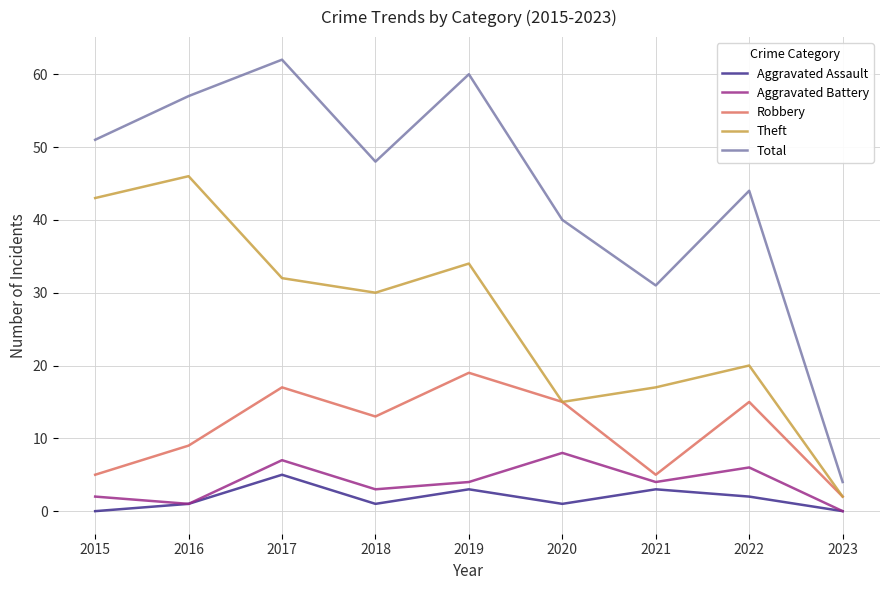

Does the chart have visible grid lines?

Yes